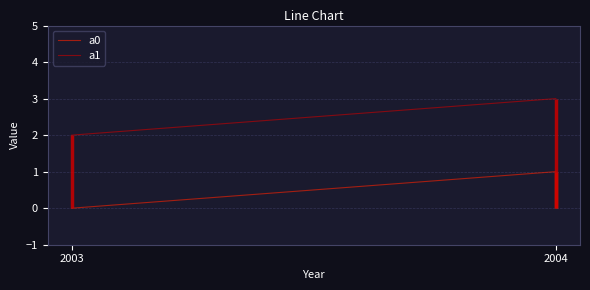

What is the value of the a1 point at the 1st from the left?

2